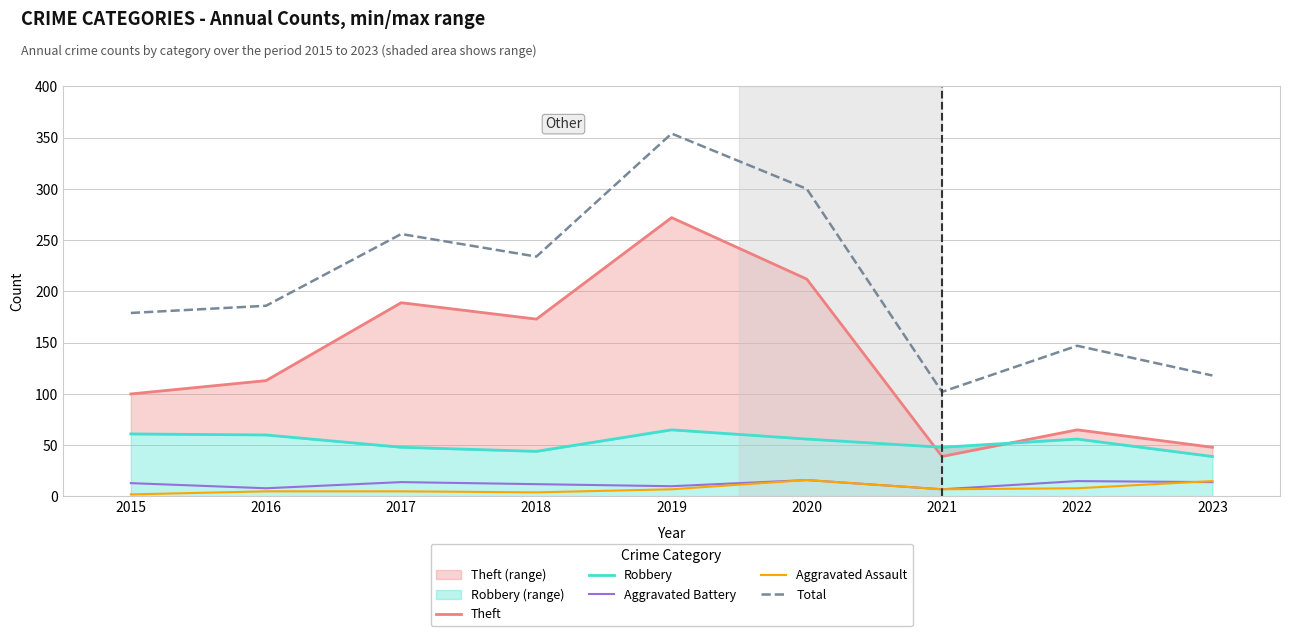

How many distinct data groups are displayed?

5